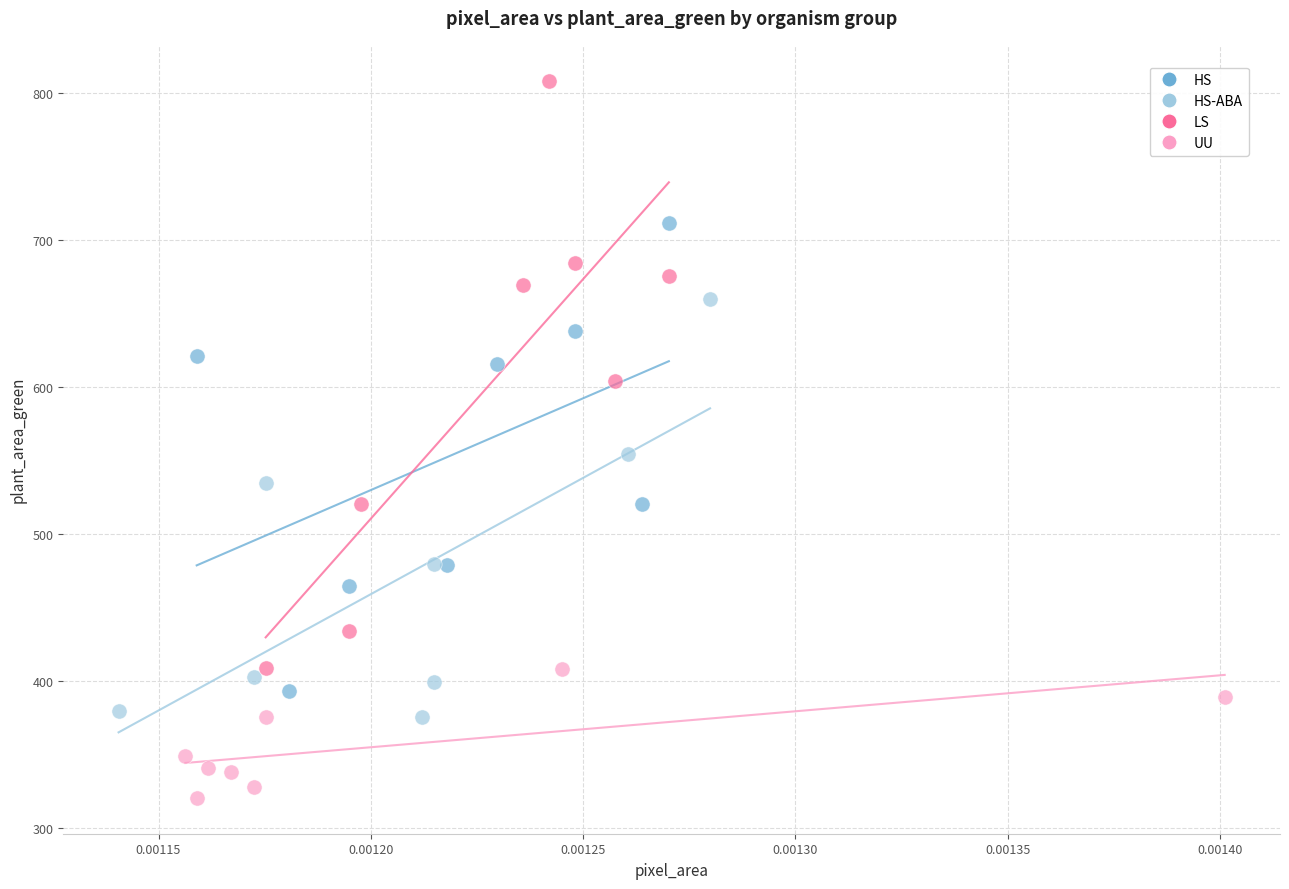

Which series contains the highest Y value?

LS